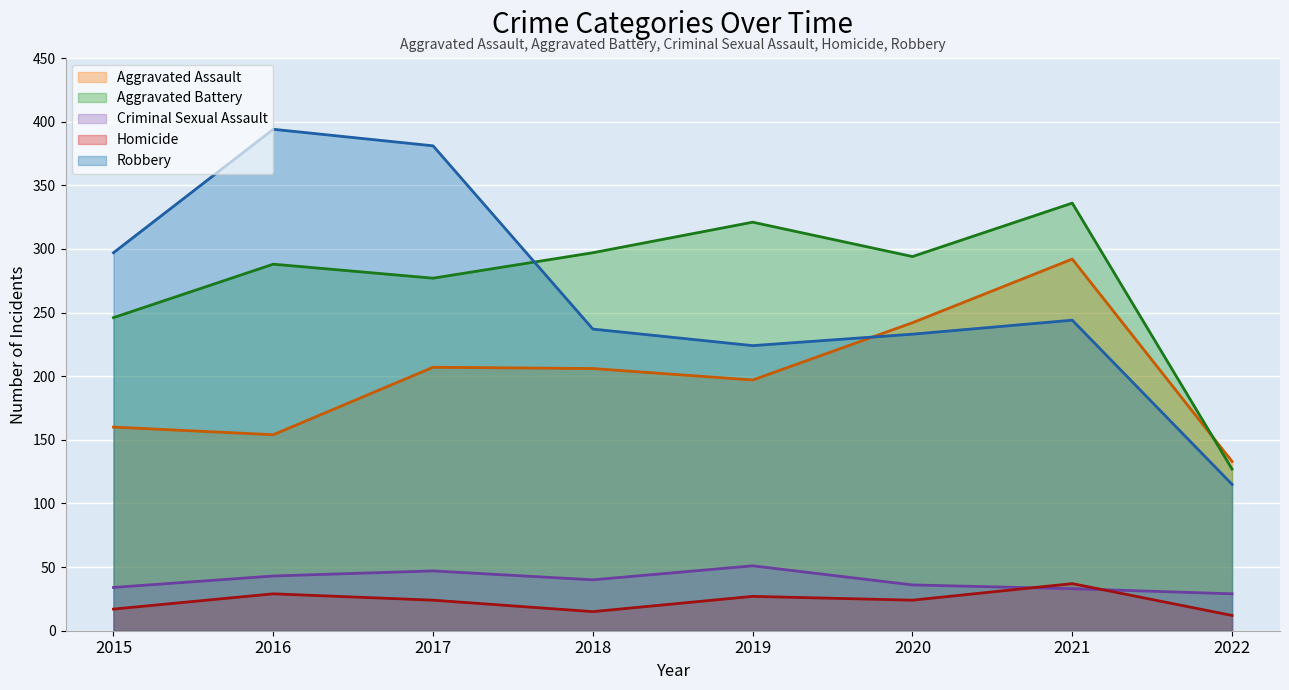

What is the average value of the Homicide series?

23